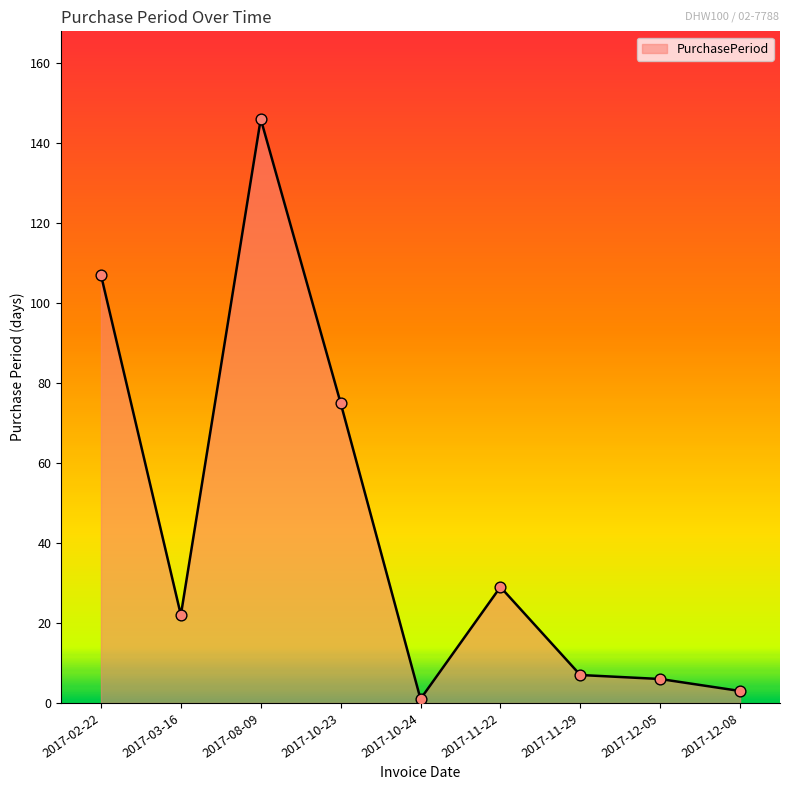

What is the change in value from 2017-03-16 to 2017-10-23?

+53